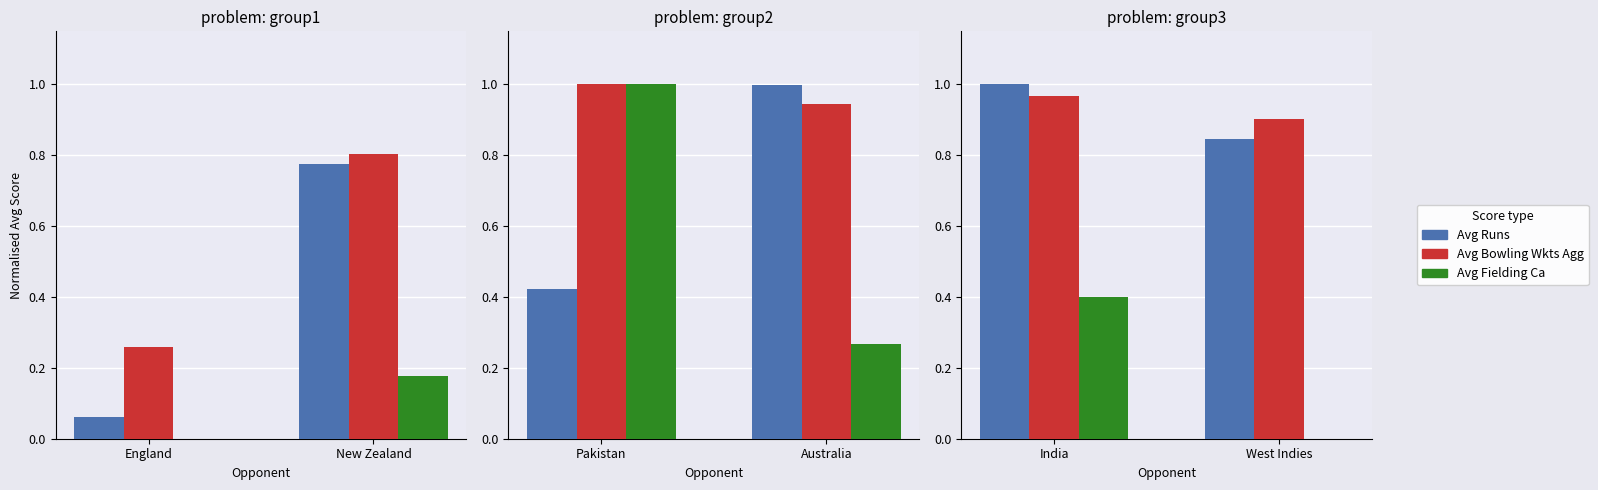

Which series changed the most between England and New Zealand?

Avg Runs